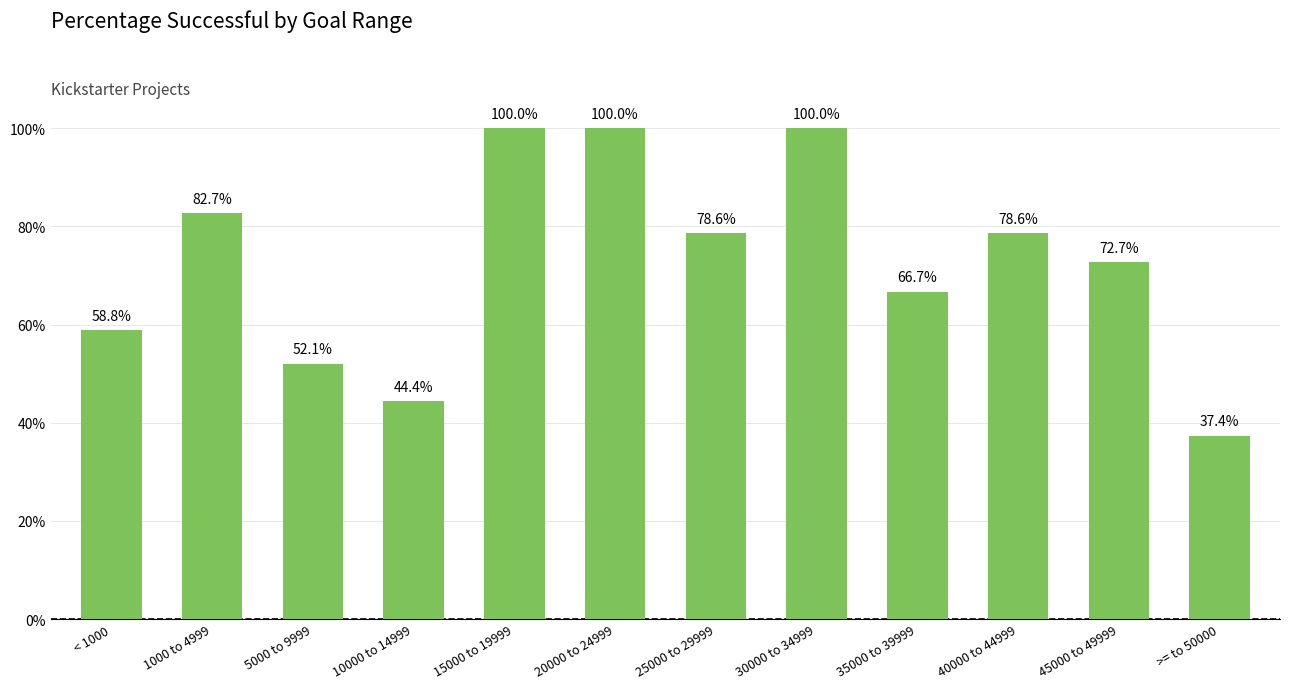

True or false: the data shows 1.8 at 20000 to 24999.

False